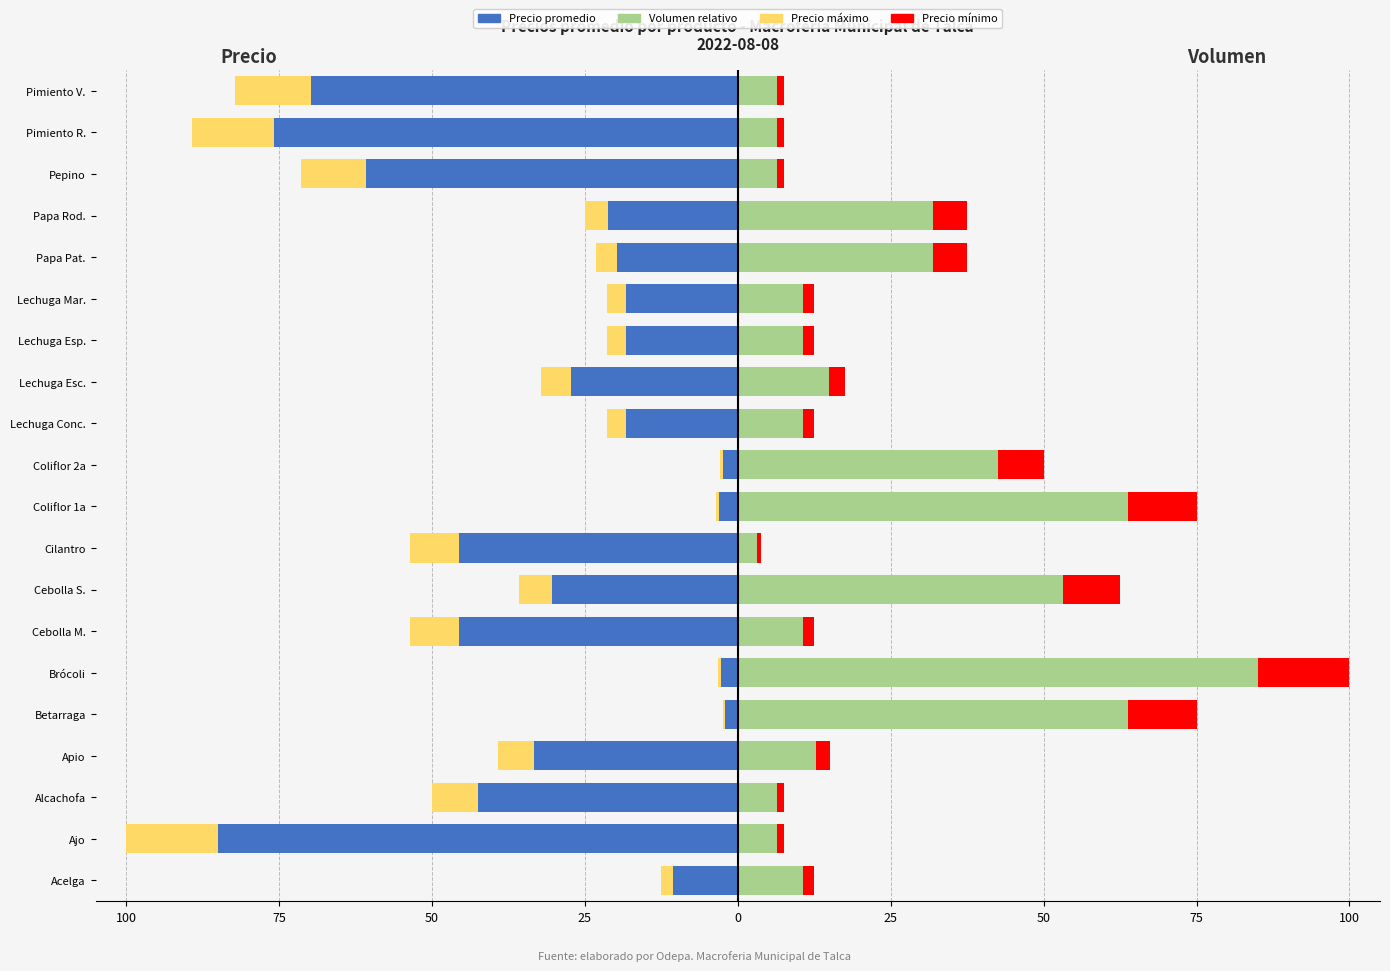

How many bars are there in total?

80